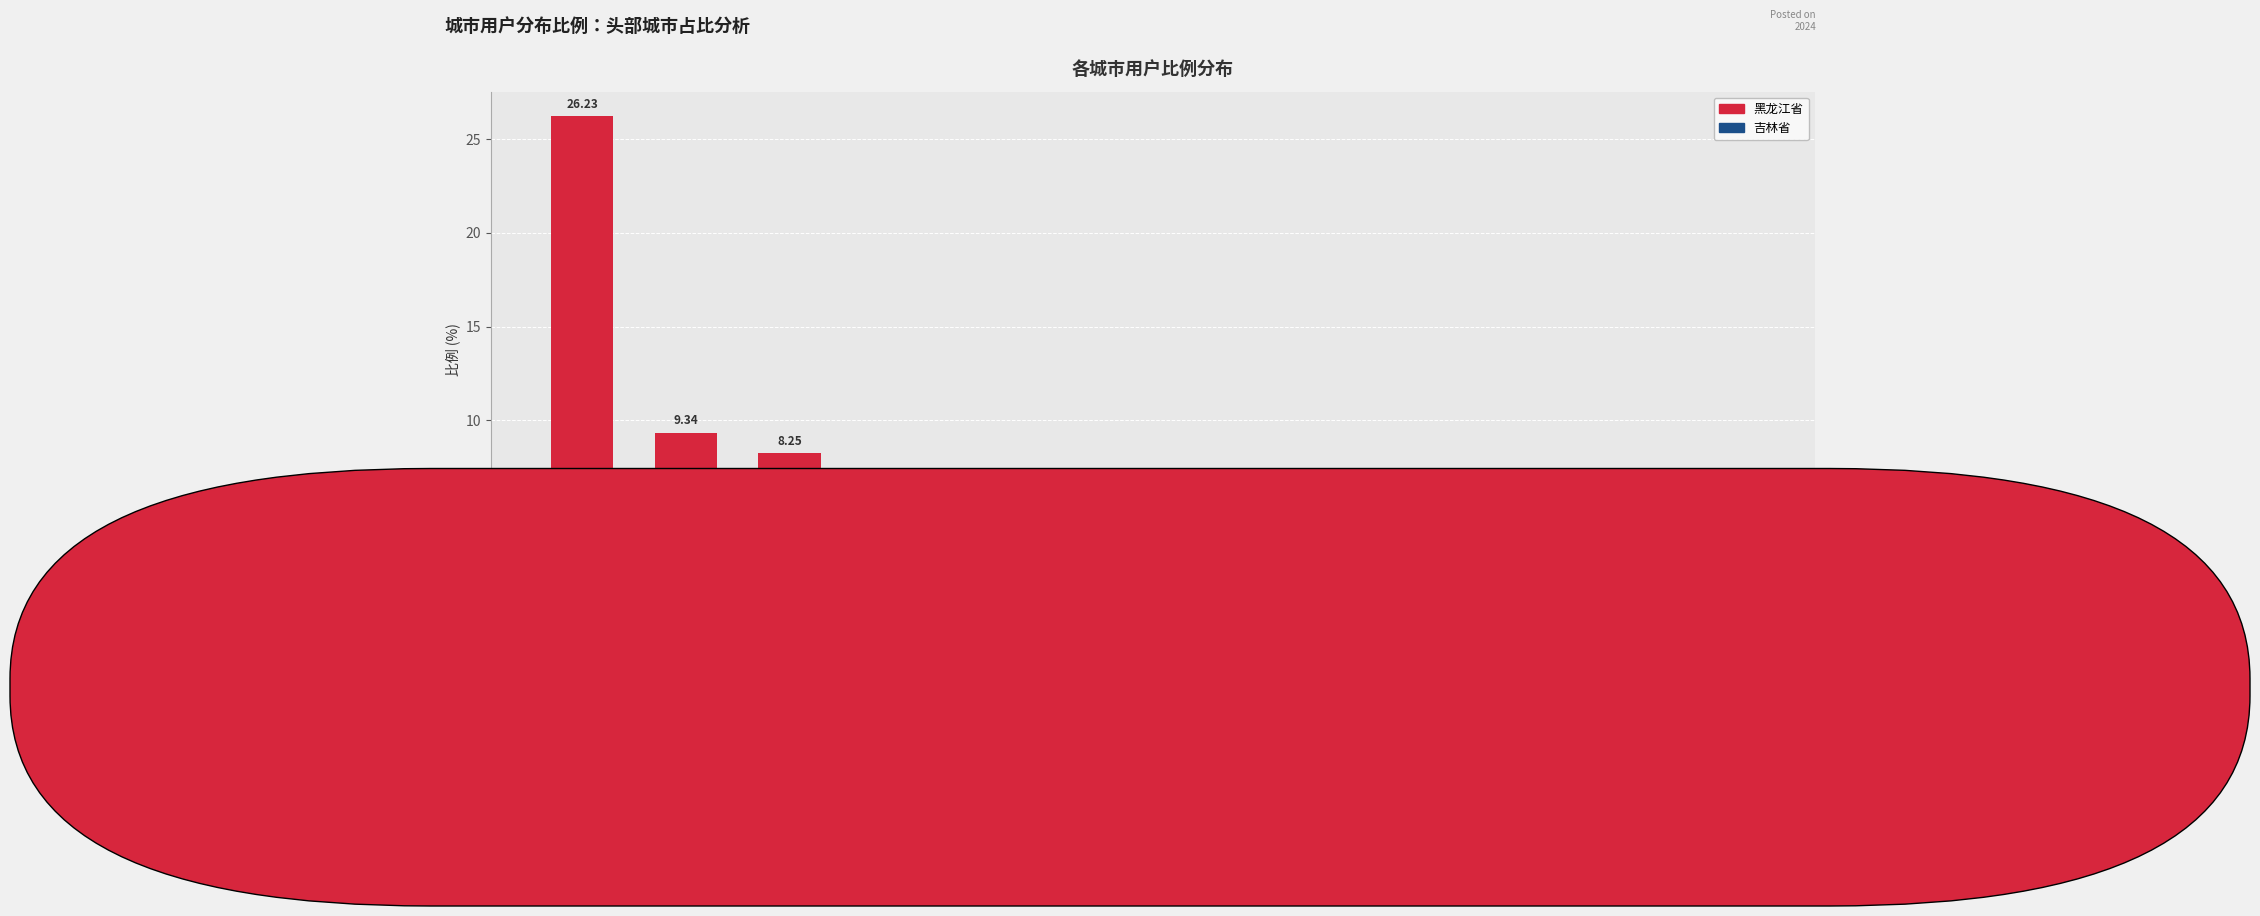

How many bars are there in total?

12